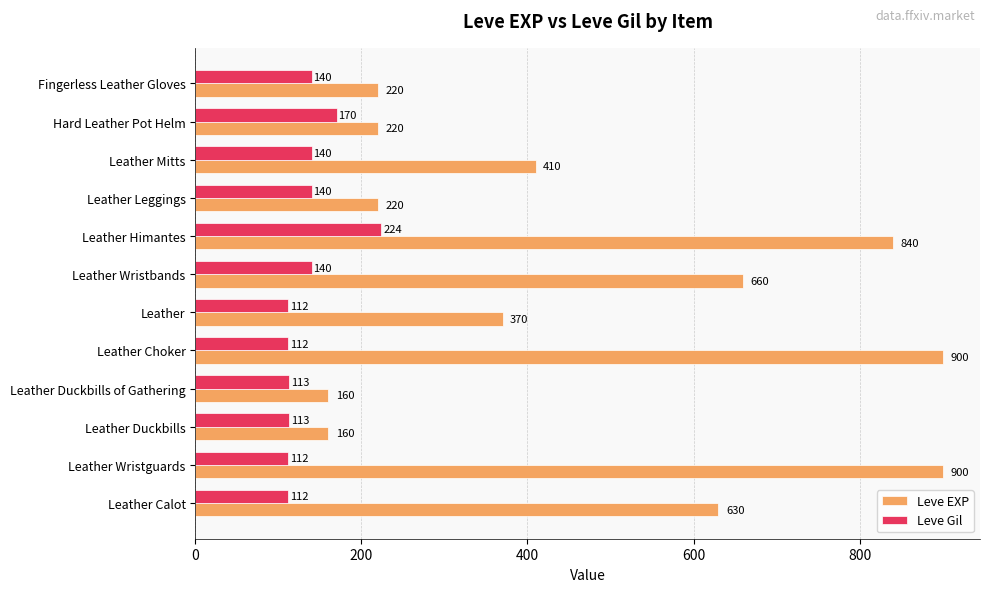

The value of Leve Gil at Leather Choker is 112. True or false?

True